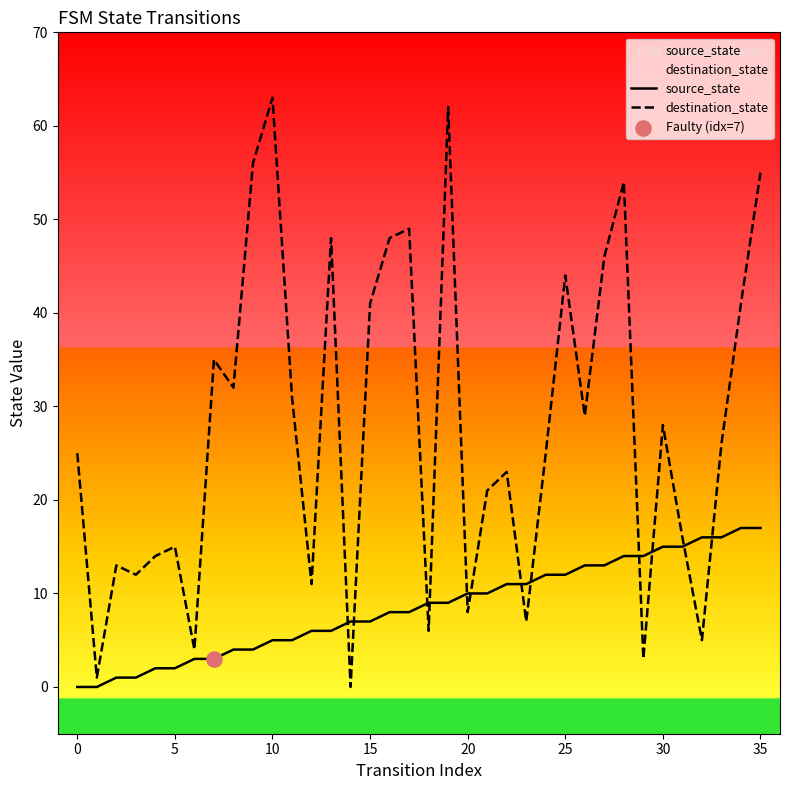

Which series contains the highest Y value?

destination_state